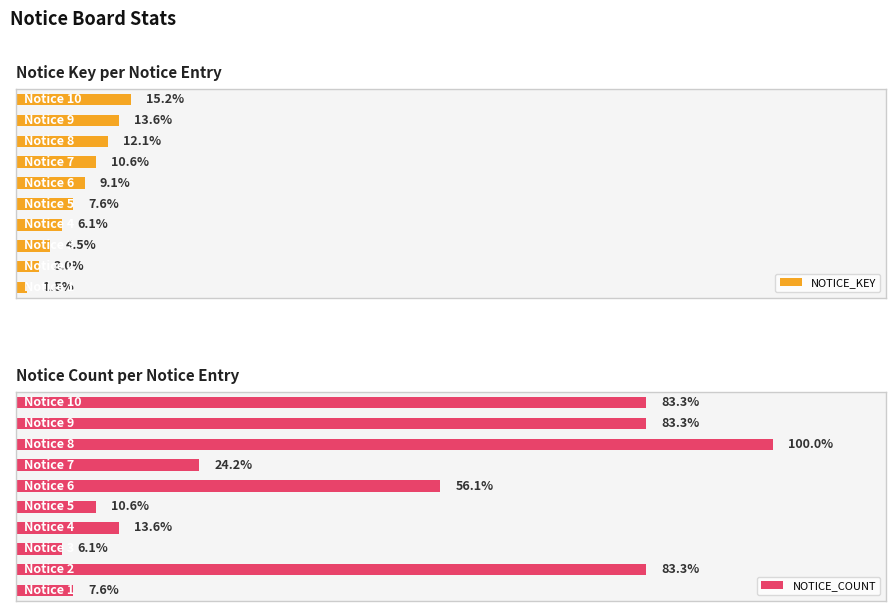

The NOTICE_COUNT series shows 37 at 9. True or false?

False